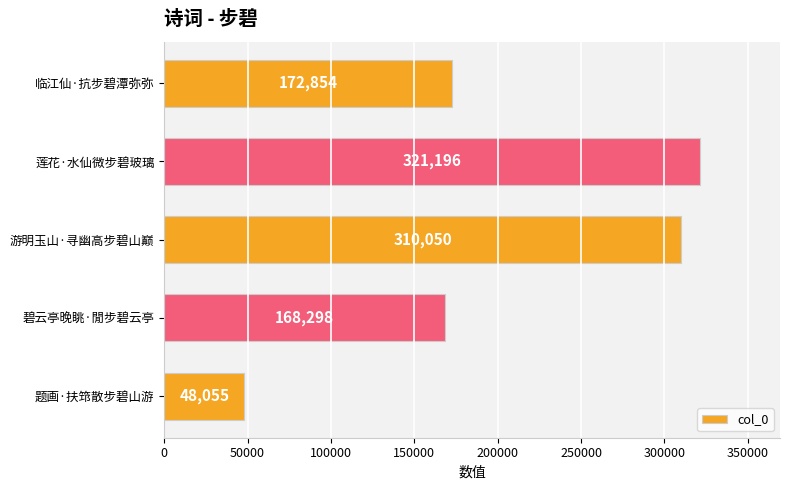

Is it true that the value at 莲花·水仙微步碧玻璃 is 321196?

True